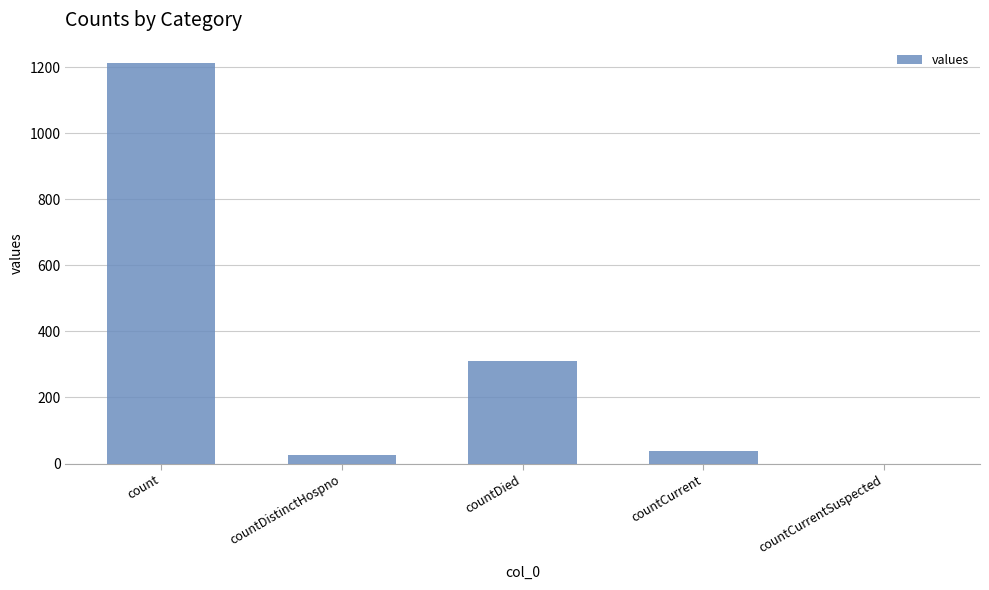

What is the maximum value shown in the chart?

1213